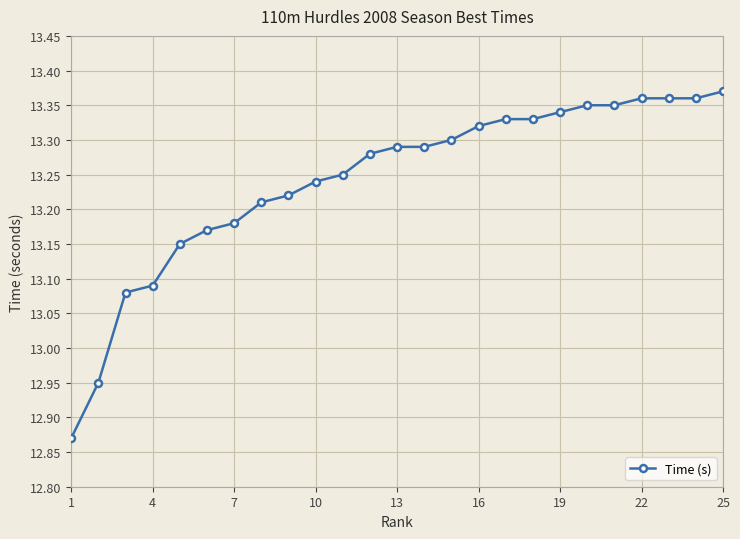

Count the values in the range 13 to 14.

23